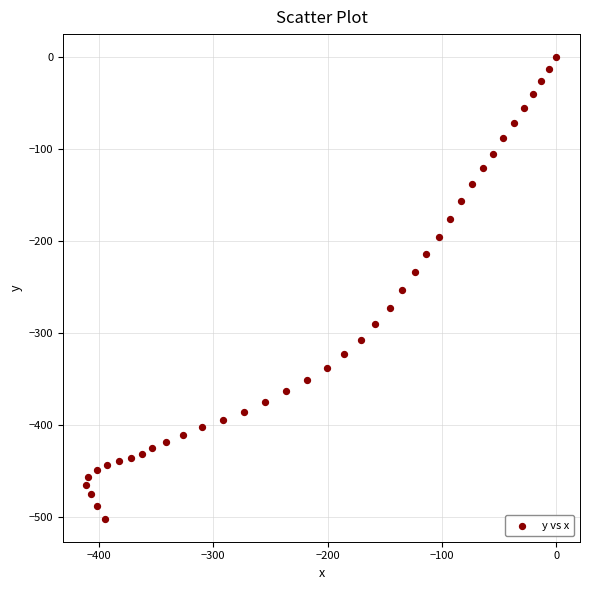

What is the range of X values (max minus min)?

410.8